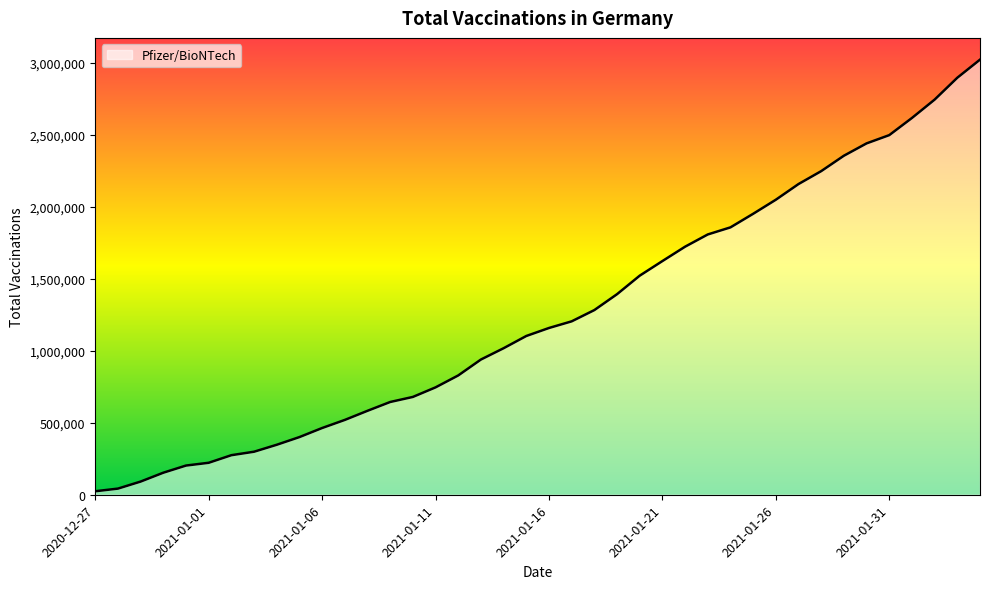

What is the maximum value shown in the chart?

3022800